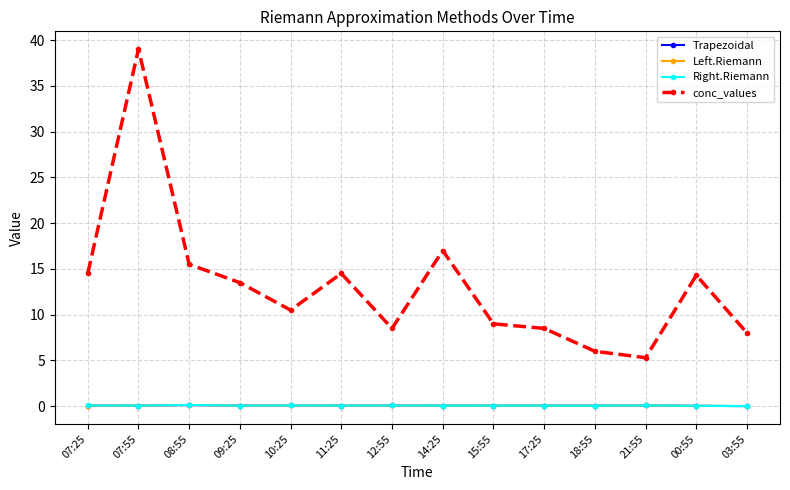

What is the difference between the highest and lowest values at 03:55?

8.0